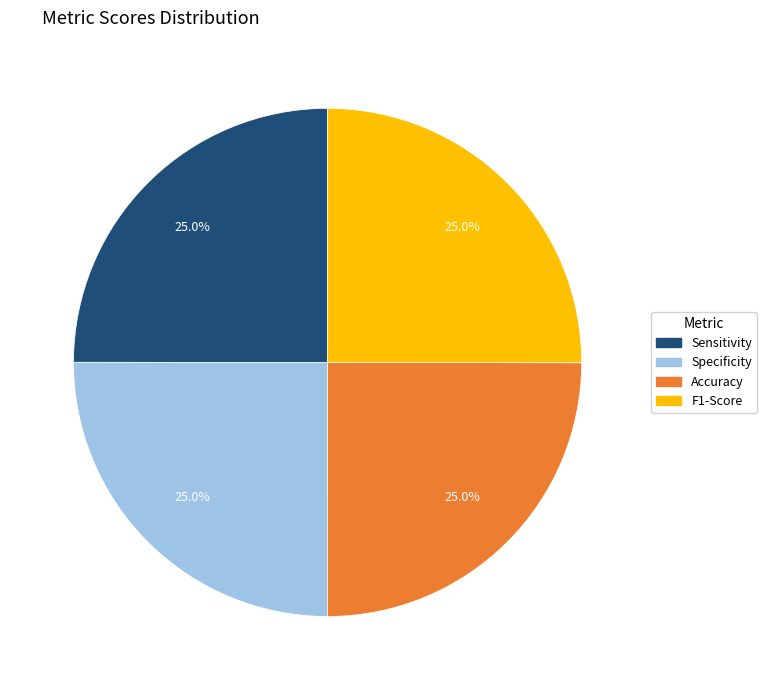

Is F1-Score the majority of the pie?

No